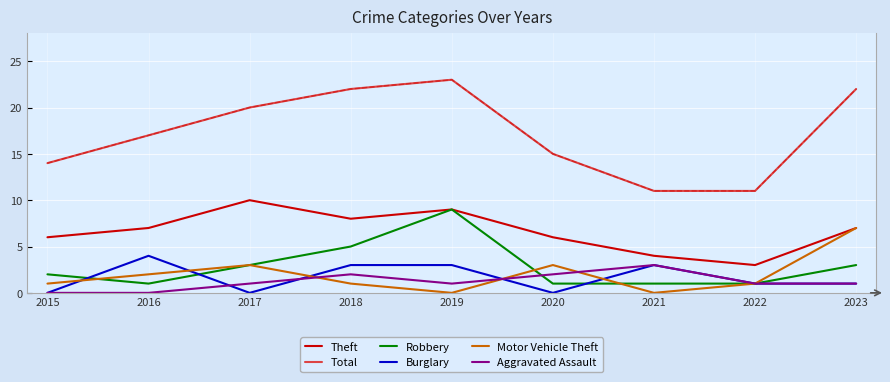

True or false: Aggravated Assault and Theft cross at least once.

False